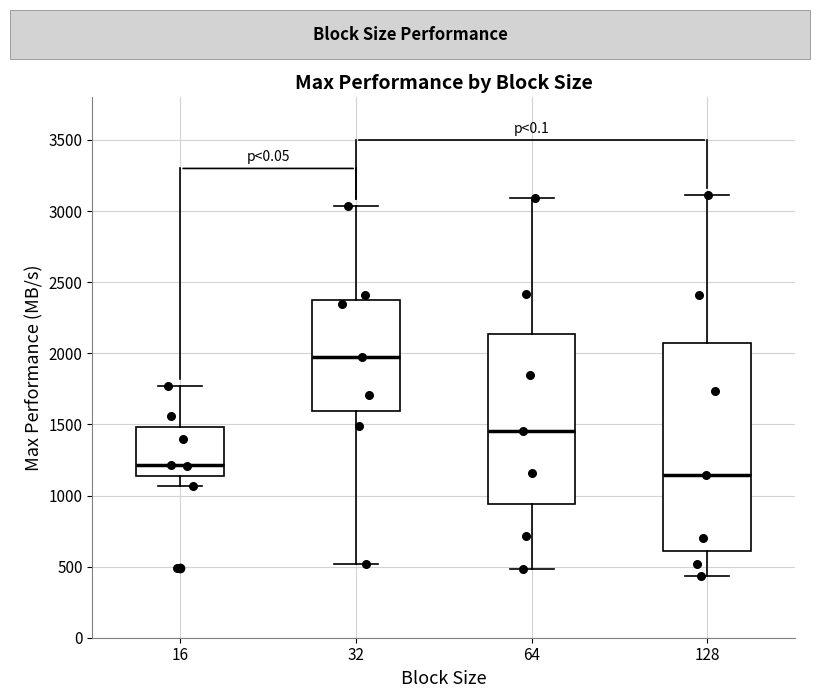

Where does the upper whisker of the box at x = 16 end on the y-axis? The values are not printed on the chart, so give them approximately, as read against the axis.

1750